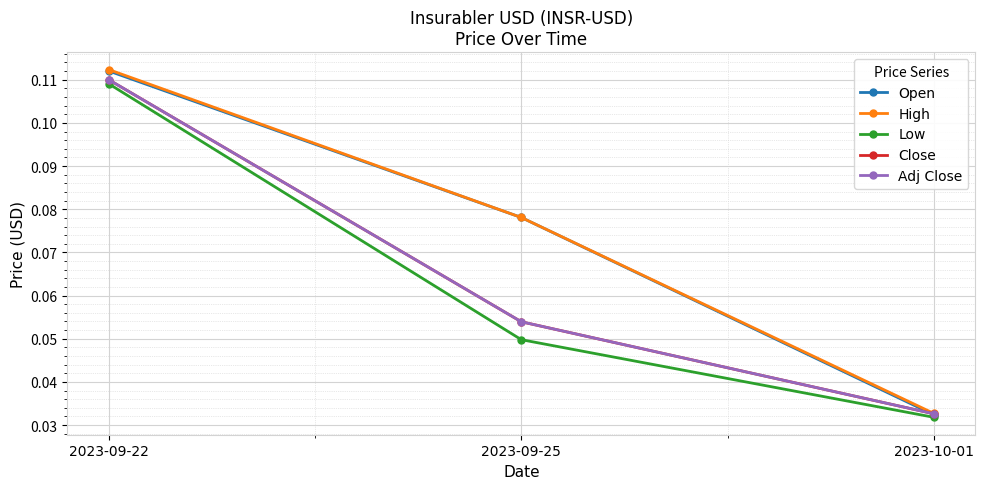

Which category has the lowest value across all series?

2023-10-01